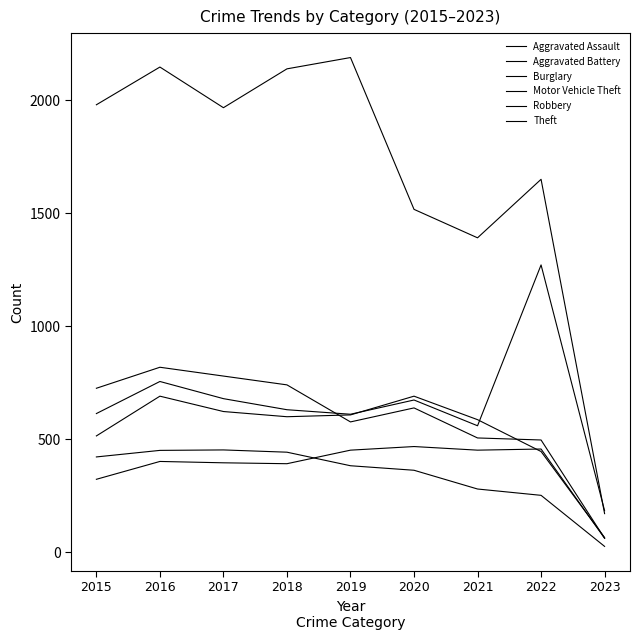

Does the chart have visible grid lines?

No